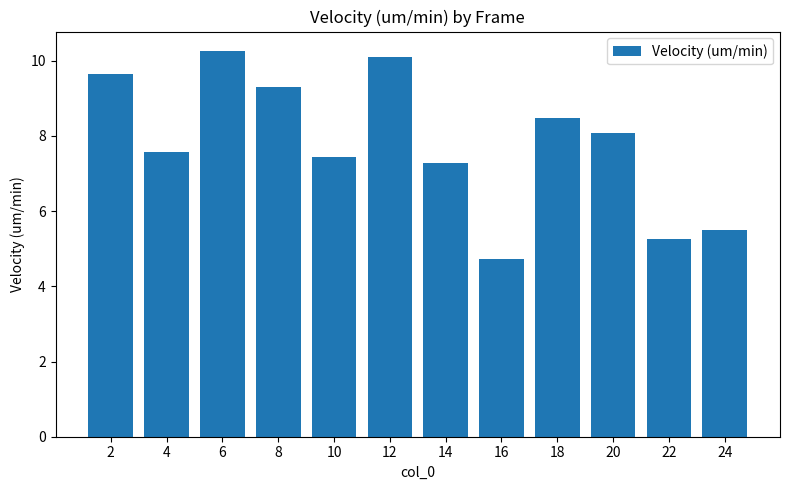

How many data points are above 8?

6